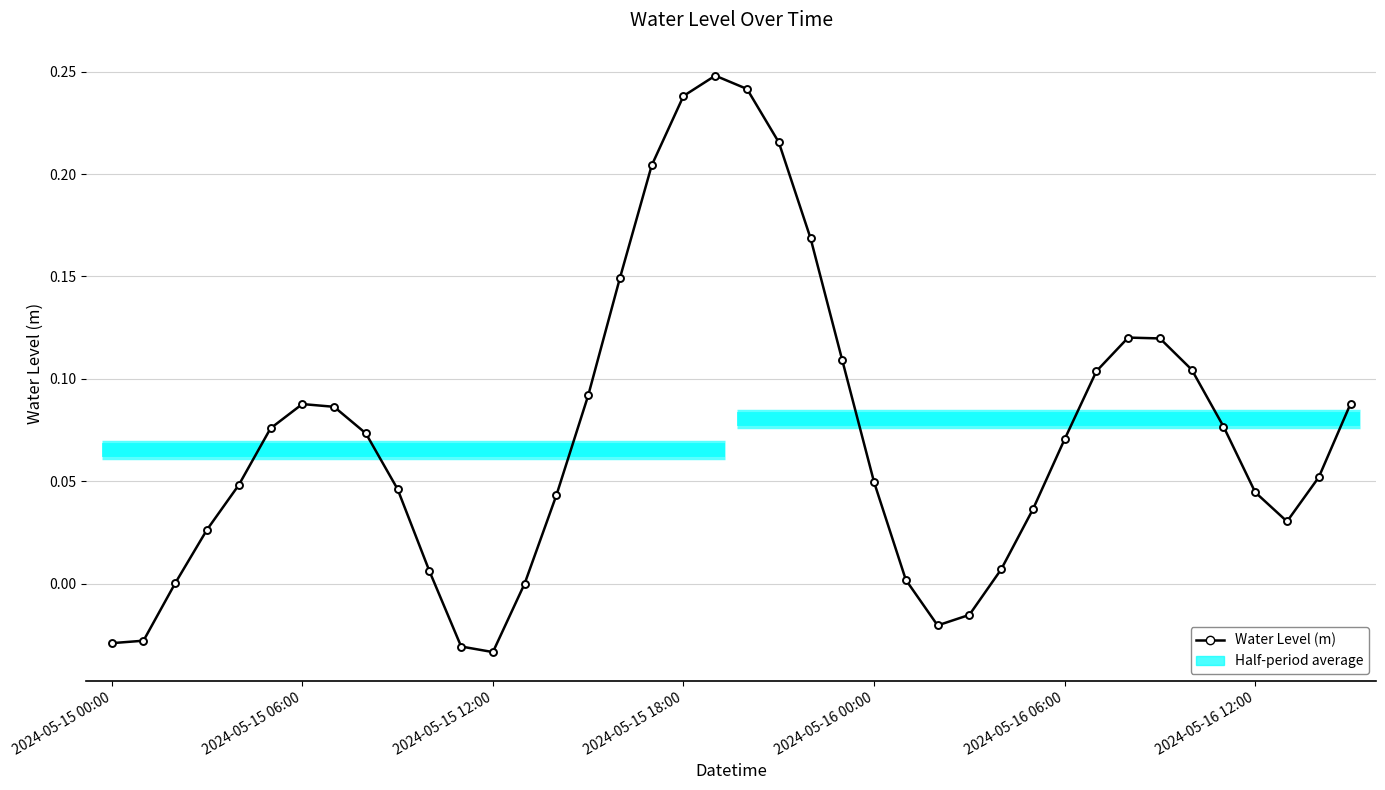

Which category has the lowest value across all series?

2024-05-15 12:00